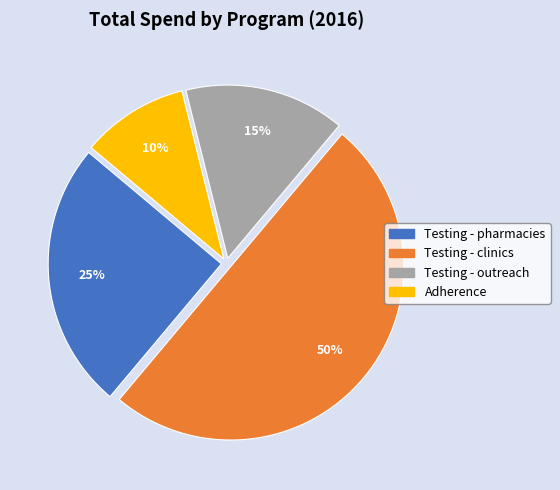

To the nearest percent, what is the difference between the Testing - outreach and Testing - clinics slice percentages?

35%